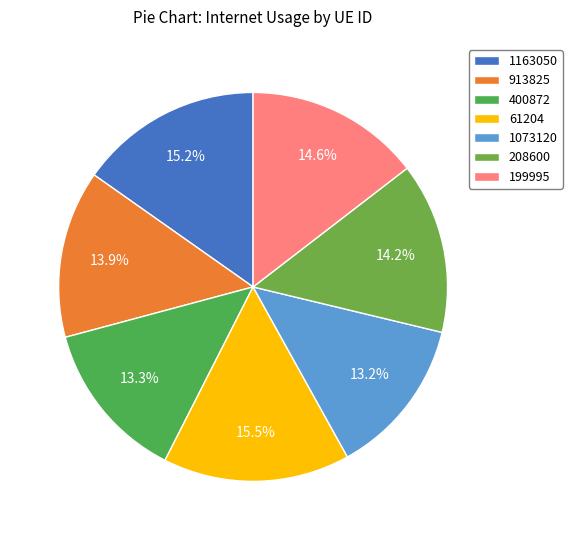

To the nearest percent, what is the combined percentage of 400872 and 61204?

29%